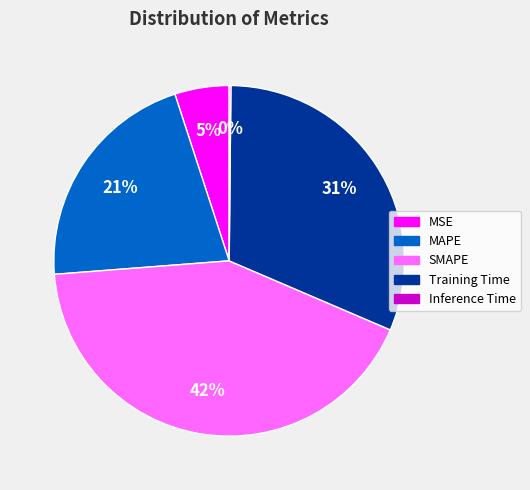

To the nearest percent, what portion does MAPE represent?

21%